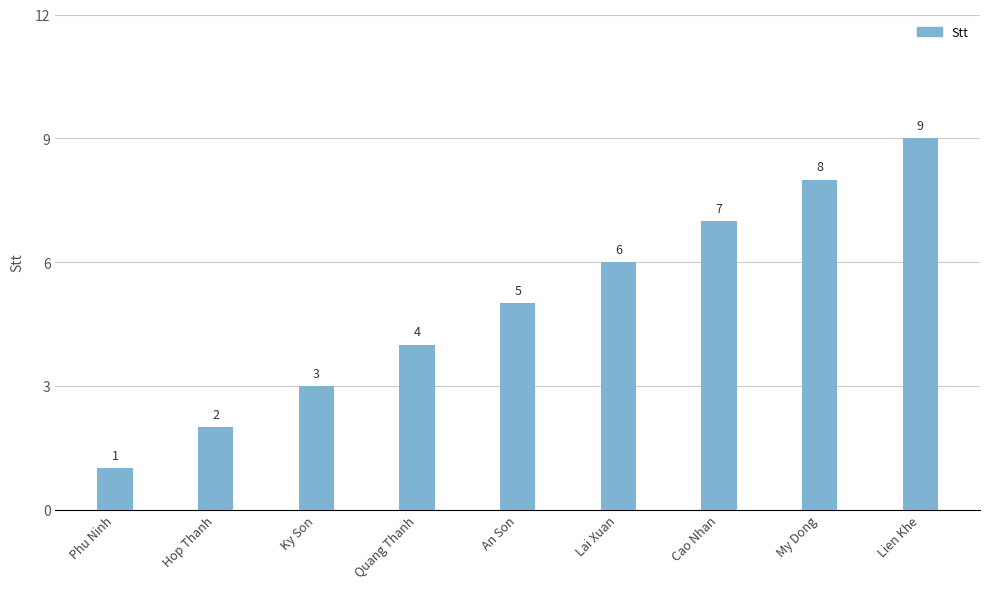

What is the label of the 2nd bar from the left?

Hop Thanh